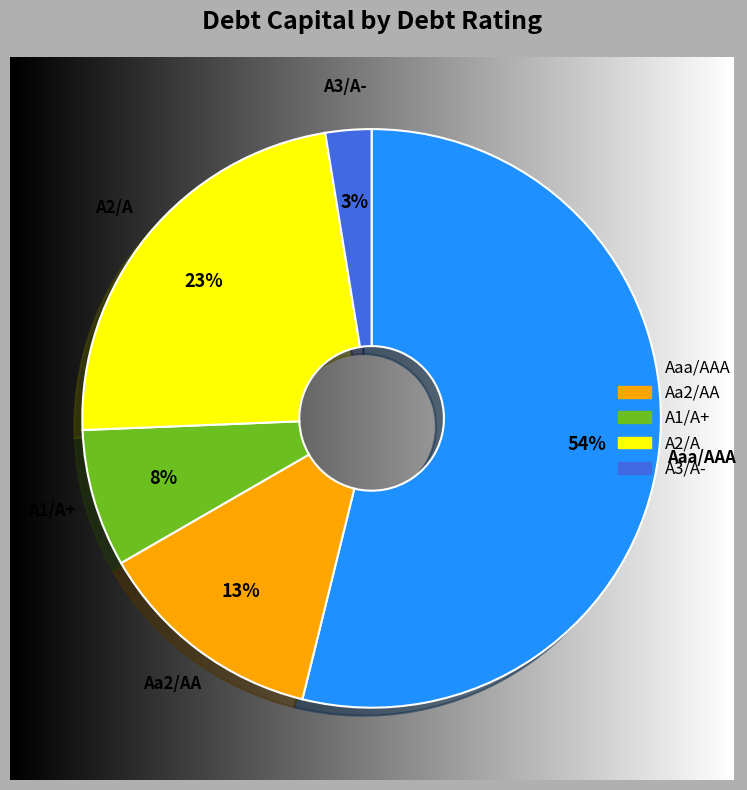

Which has a higher value, A2/A or A3/A-?

A2/A